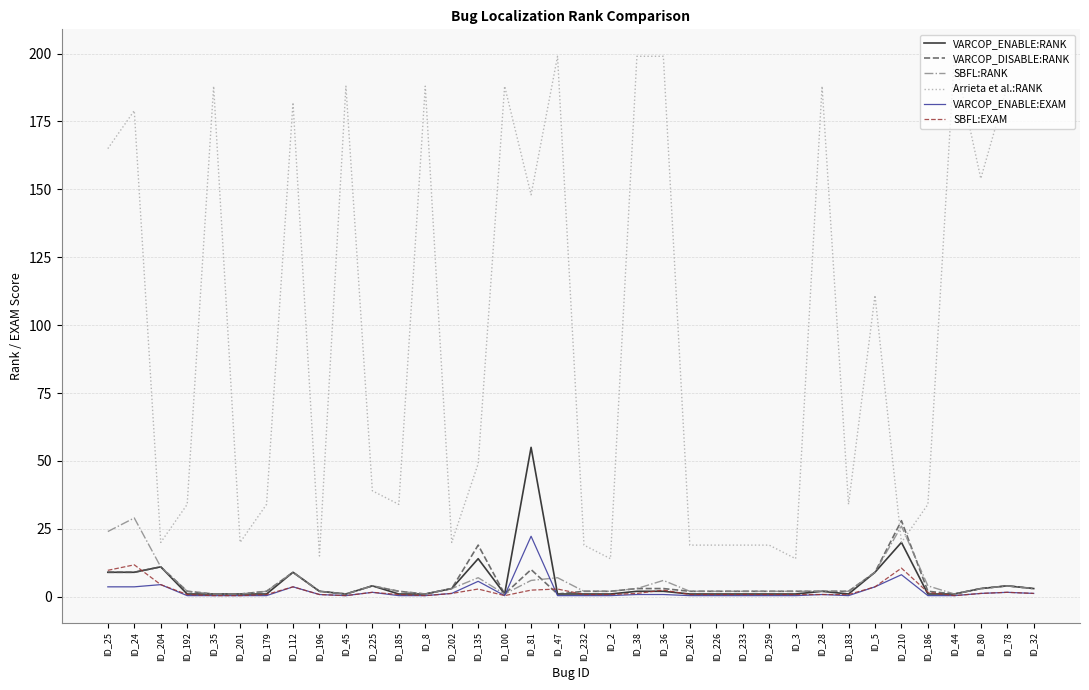

True or false: Arrieta et al.:RANK has more than 2 points higher than both neighbors.

True